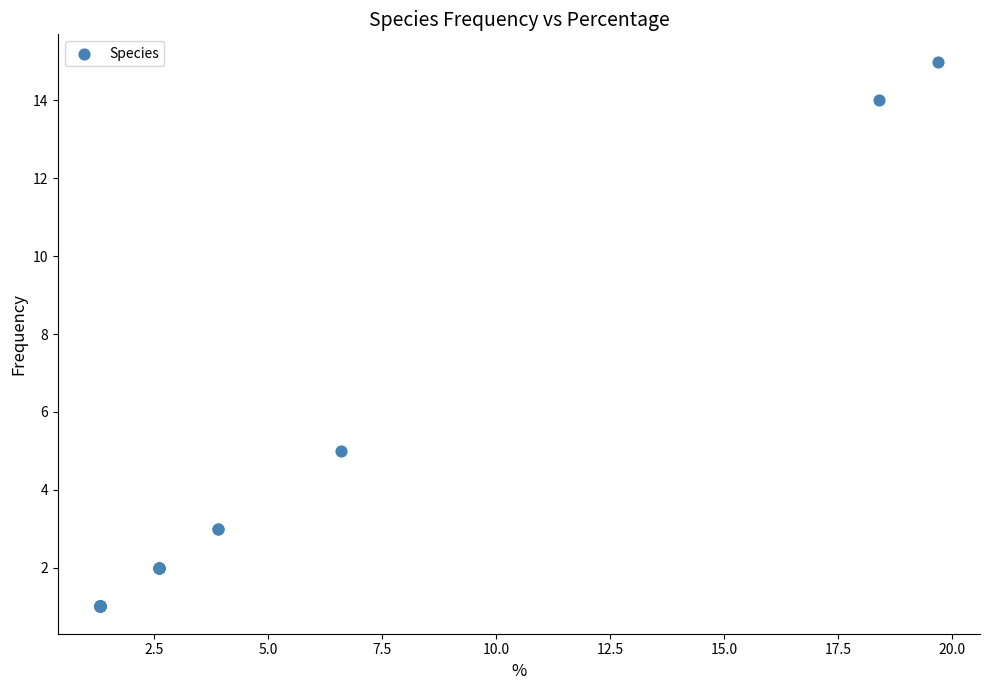

What Y value in the scatter plot is closest to 8?

5